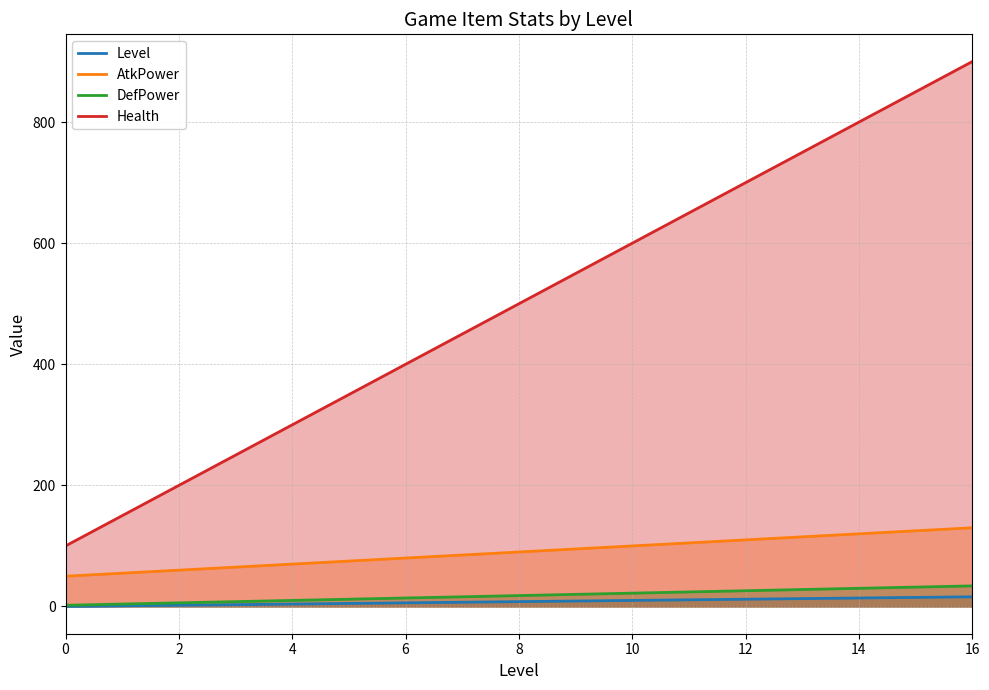

The value of Health at 8 is 500. True or false?

True